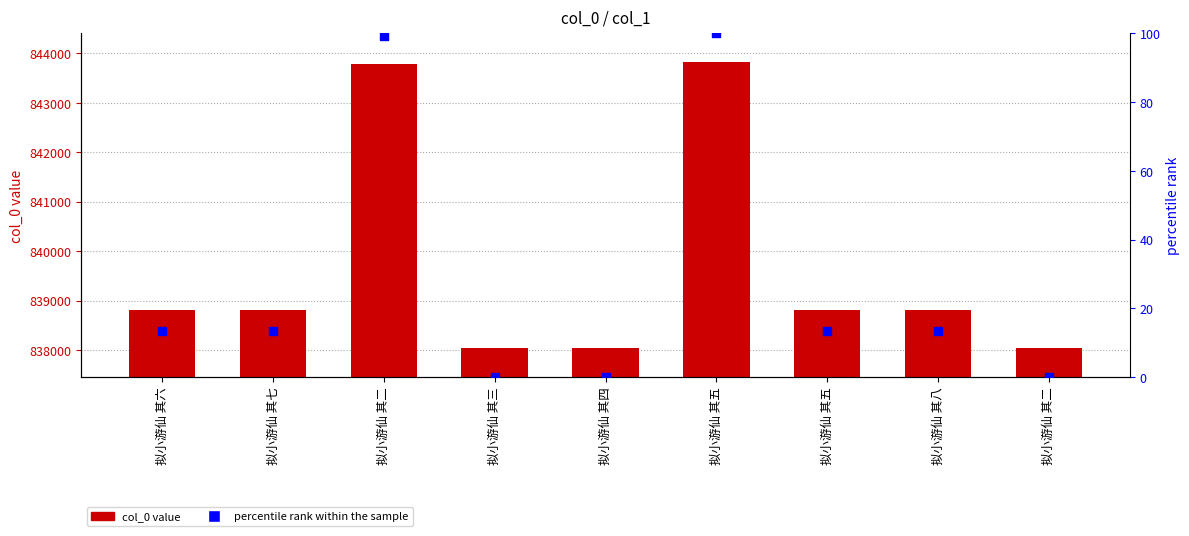

What are all the series names shown in the legend?

col_0, percentile rank within the sample